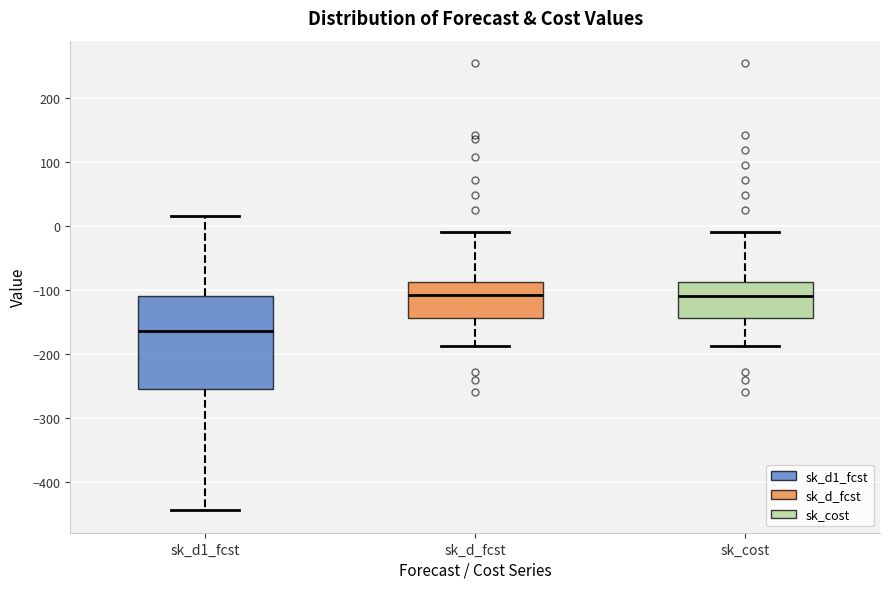

Reading left to right, transcribe this box plot: for each box, give where its median line is, the range the box spans, and where its two whiskers end, as read against the y-axis. The values are not printed on the chart, so give them approximately, as read against the axis.

sk_d1_fcst: median -160, box -250 to -110, whiskers -440 to 20
sk_d_fcst: median -110, box -140 to -90, whiskers -190 to -10
sk_cost: median -110, box -140 to -90, whiskers -190 to -10